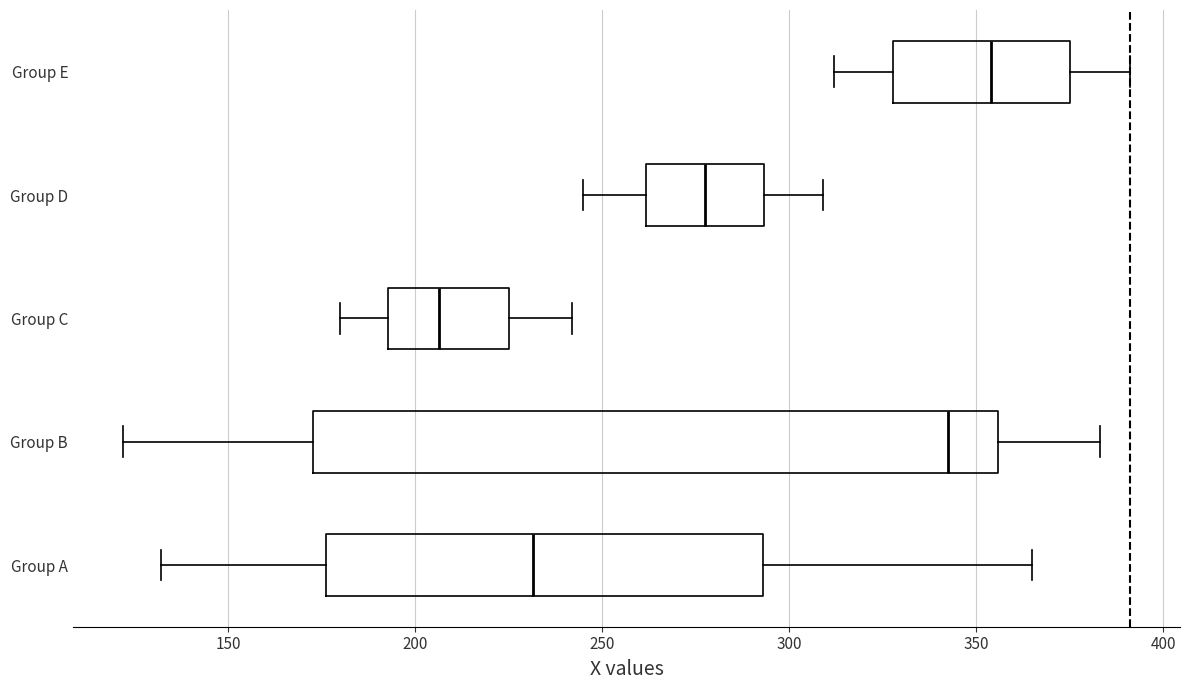

Where does the left whisker of the box for Group C end on the x-axis? The values are not printed on the chart, so give them approximately, as read against the axis.

180